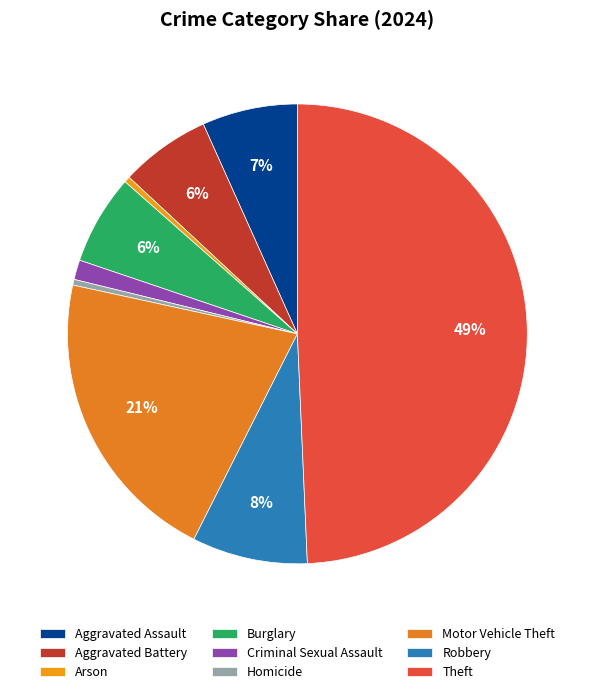

The Burglary slice represents 18% of the pie. True or false?

False